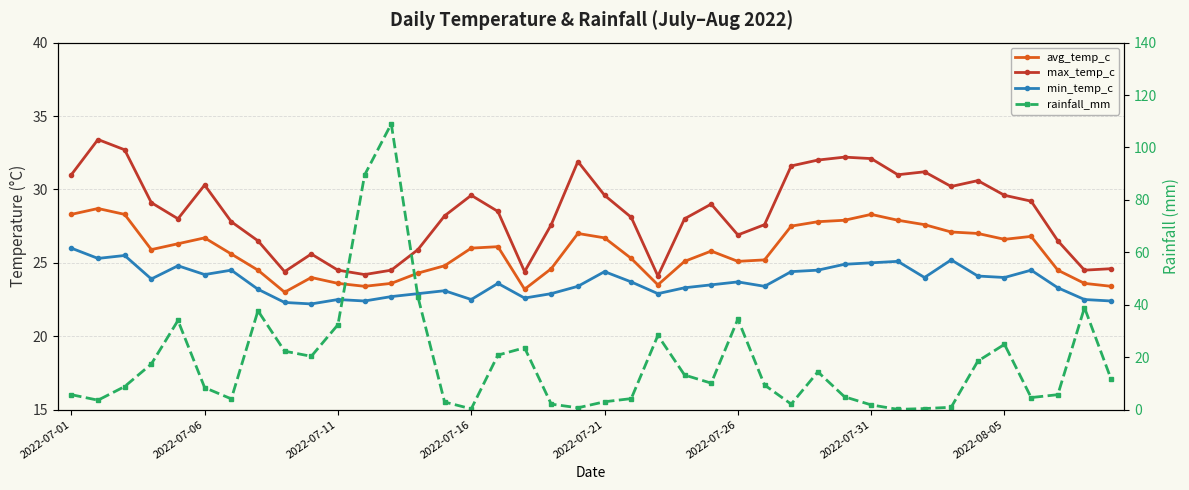

Is it true that rainfall_mm equals 14.4 at 28?

True